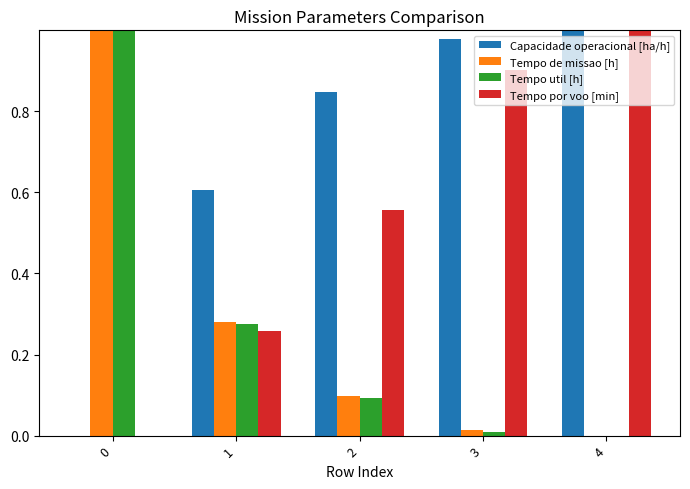

Which series has the largest total across all categories?

Capacidade operacional [ha/h]